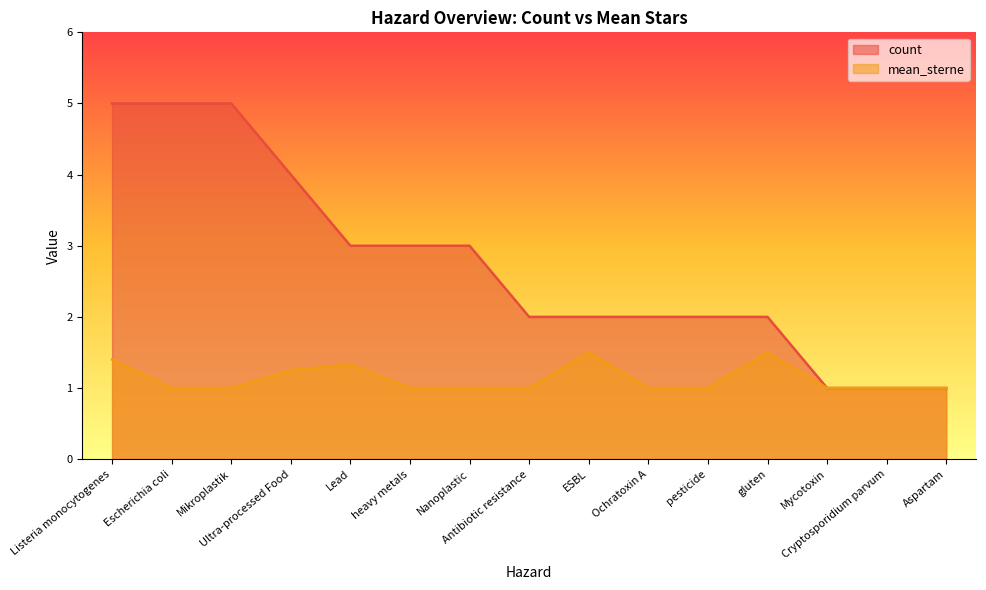

How many data points in count are above 2?

7